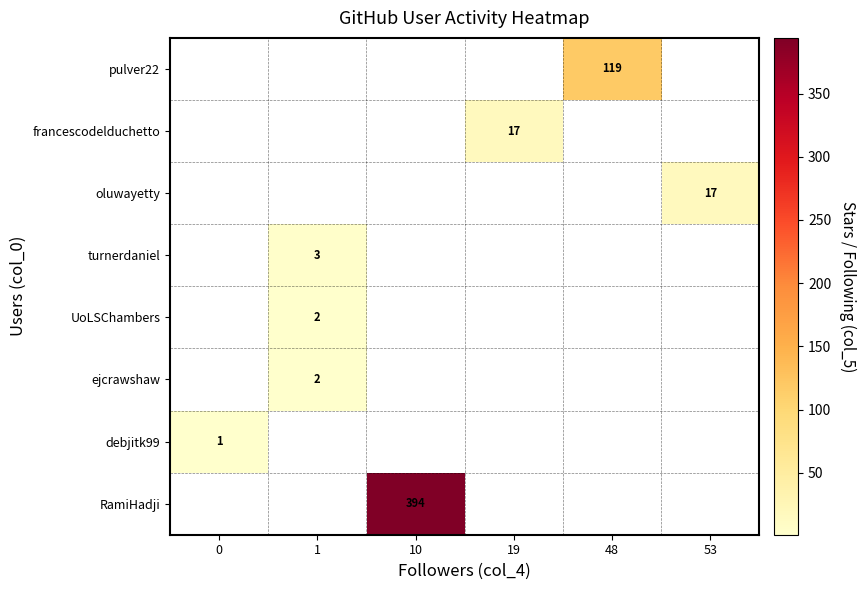

Which category has the highest value across all series?

10